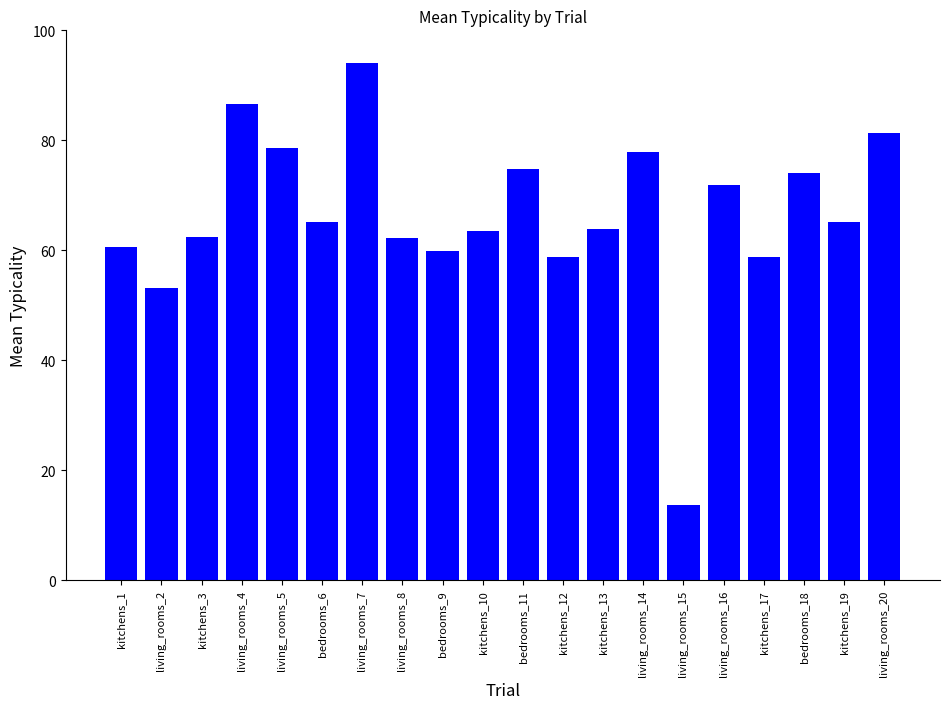

What is the difference between the values at living_rooms_7 and living_rooms_20?

12.6